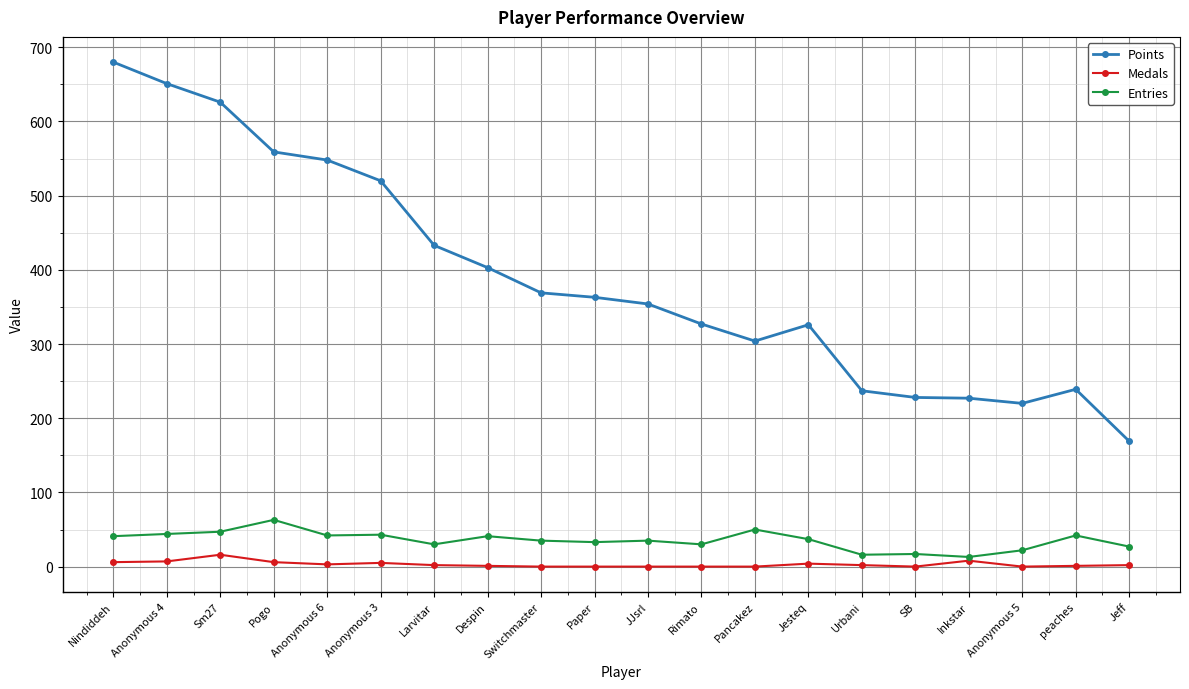

What is the approximate value of Medals at Larvitar?

2